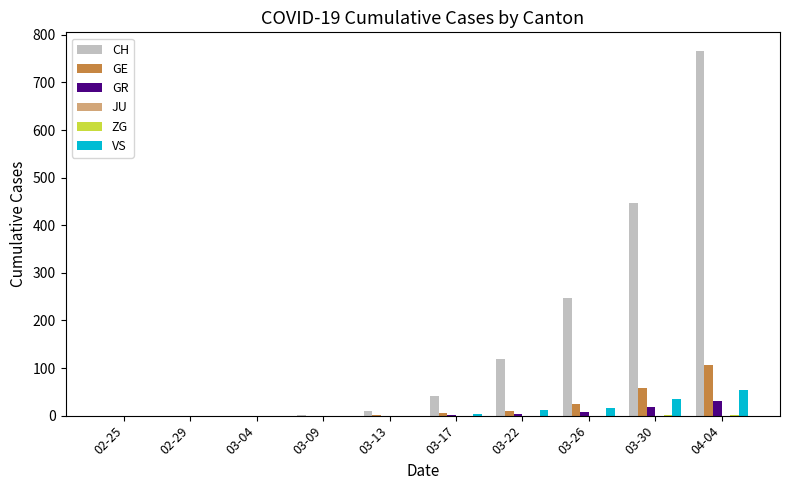

The CH series shows 0 at 02-25. True or false?

True